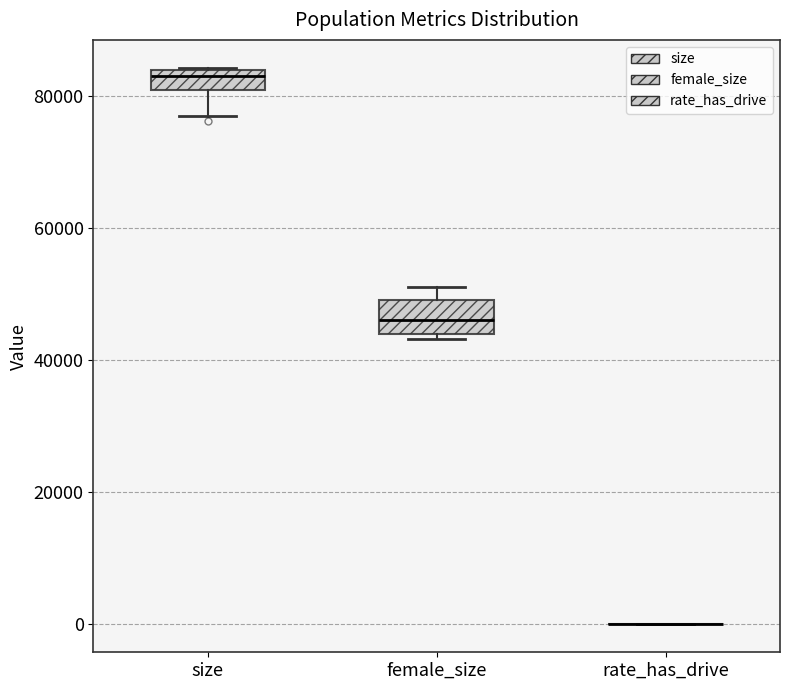

Where is the lower edge of the box for female_size on the y-axis? The values are not printed on the chart, so give them approximately, as read against the axis.

44000